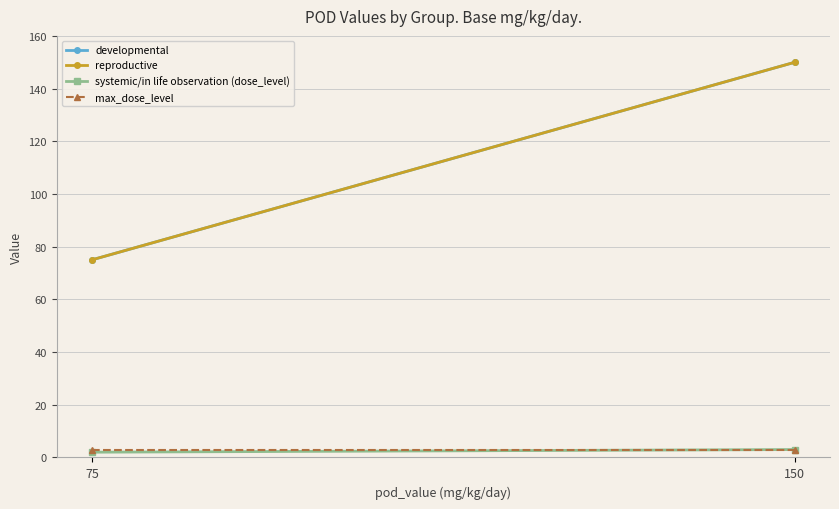

What is the lowest value of the systemic/in life observation (dose_level) series?

2